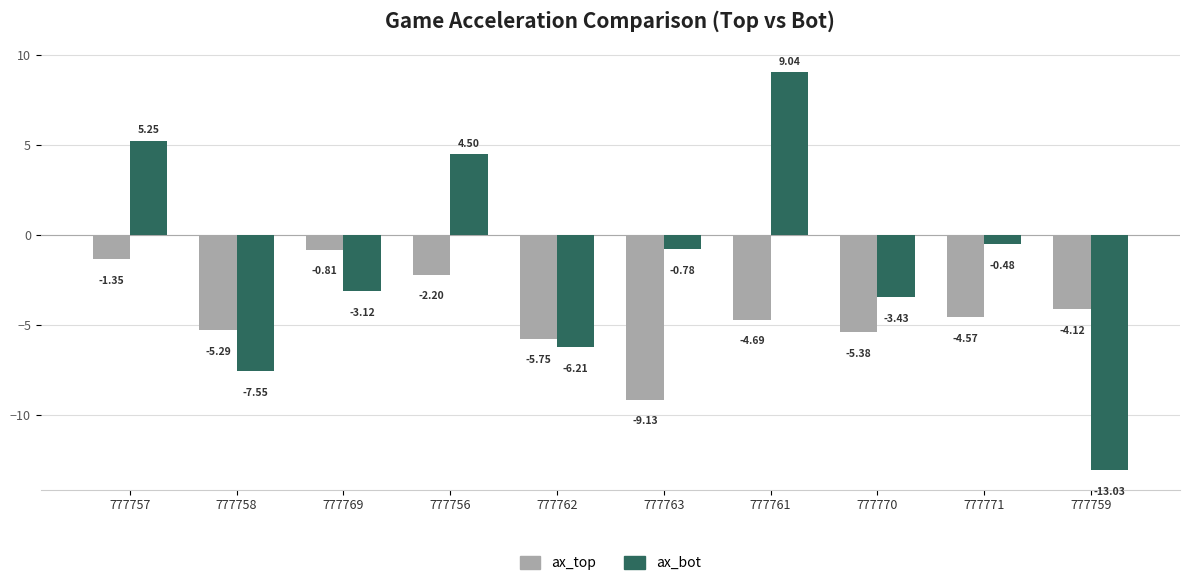

At which category is the sum across all series the highest?

777761